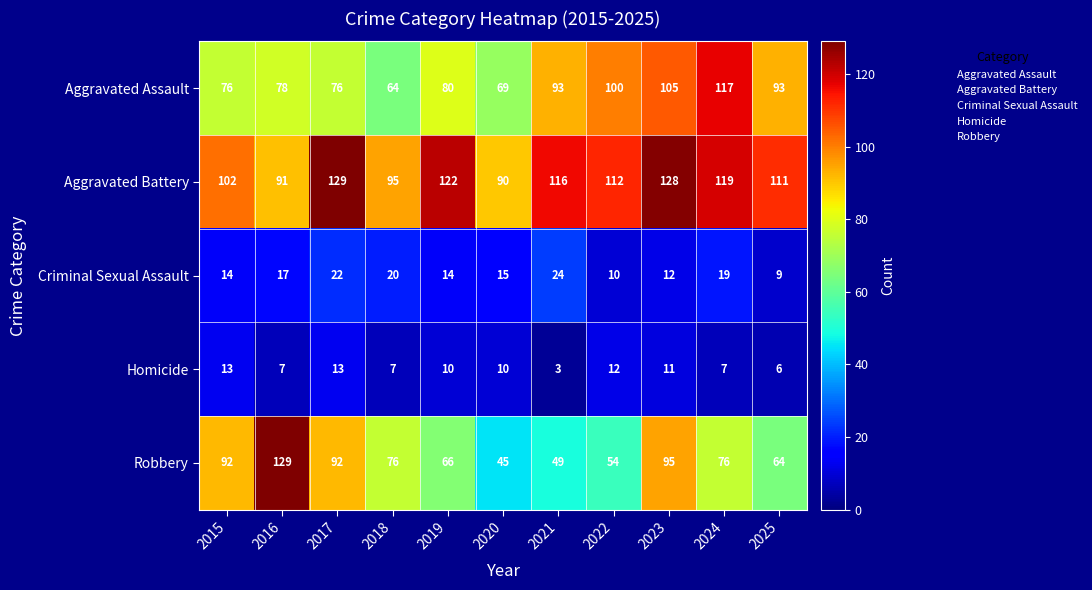

Count the number of data series in this chart.

5